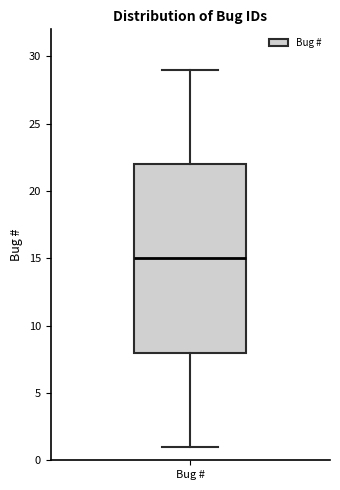

Transcribe this box plot: give where the median line is, the range the box spans, and where the two whiskers end, as read against the y-axis. The values are not printed on the chart, so give them approximately, as read against the axis.

median 15, box 8 to 22, whiskers 1 to 29